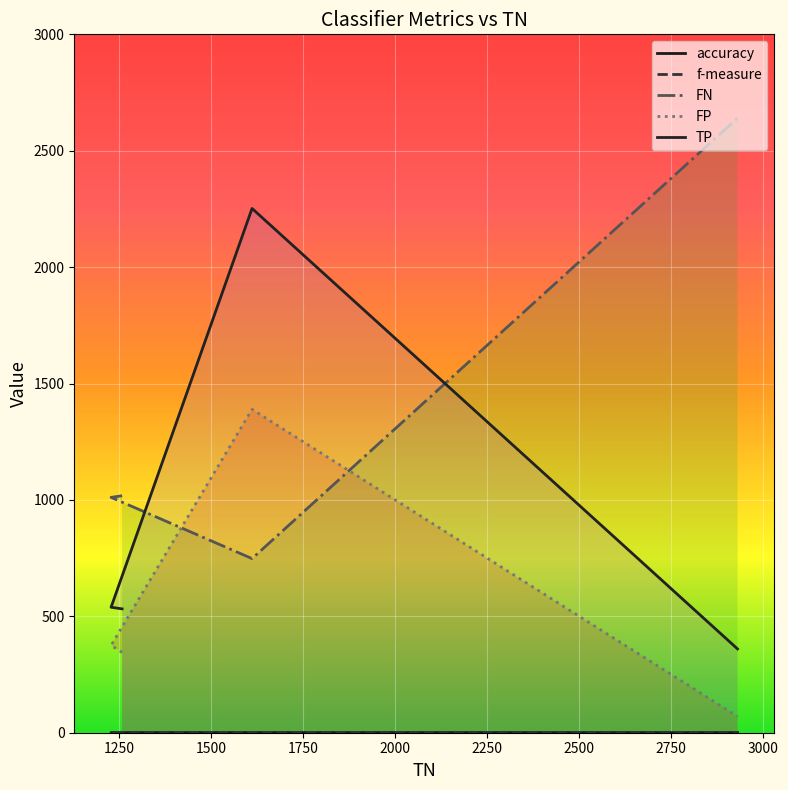

What are all the series names shown in the legend?

accuracy, f-measure, FN, FP, TP